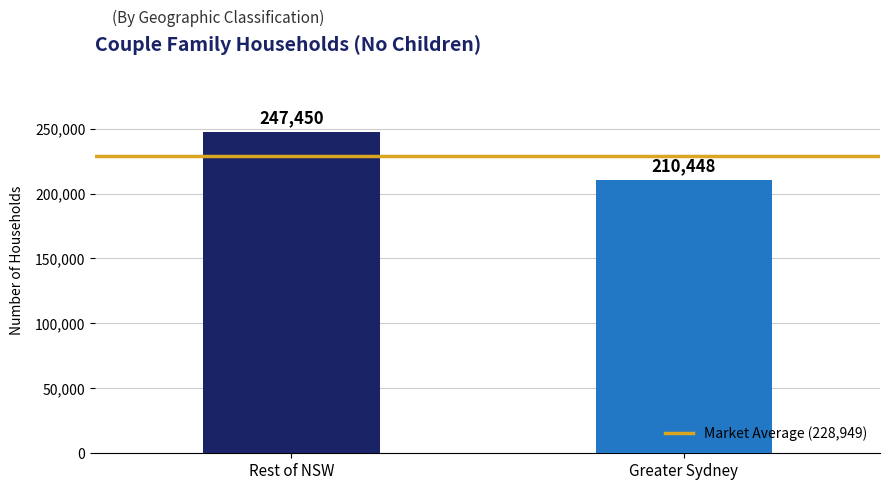

What is the label of the 2nd bar from the right?

Rest of NSW